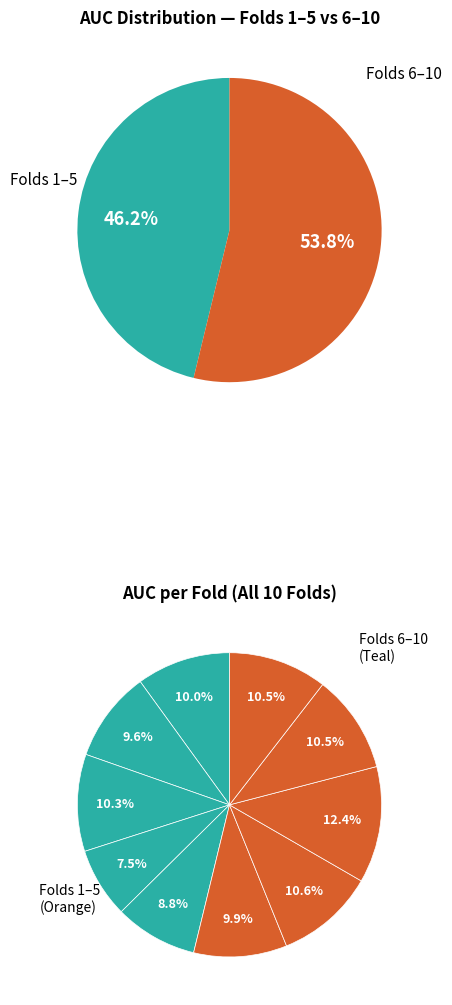

Which slice is the largest?

Fold 8